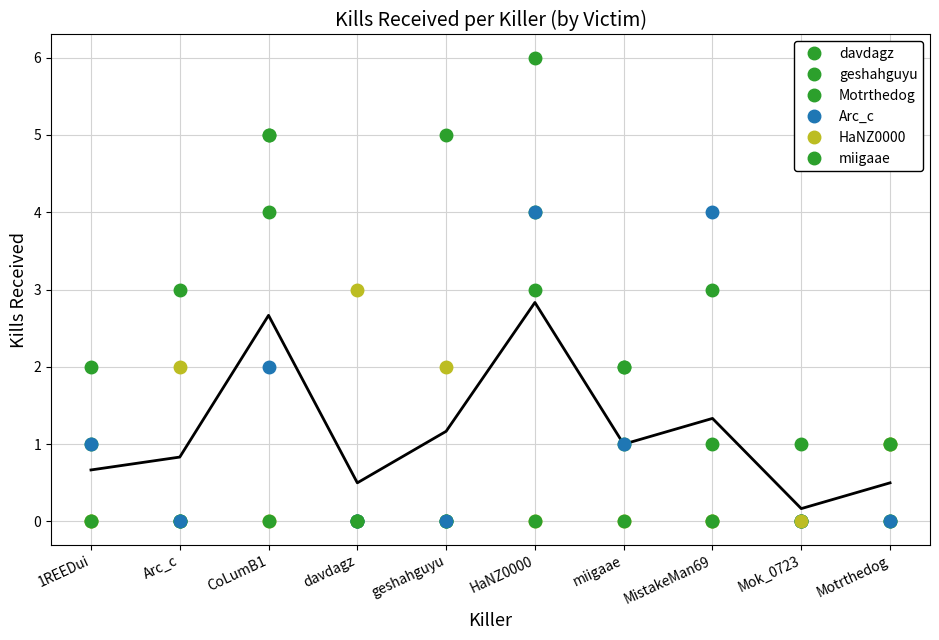

True or false: HaNZ0000 has a value of 0 at MistakeMan69.

True